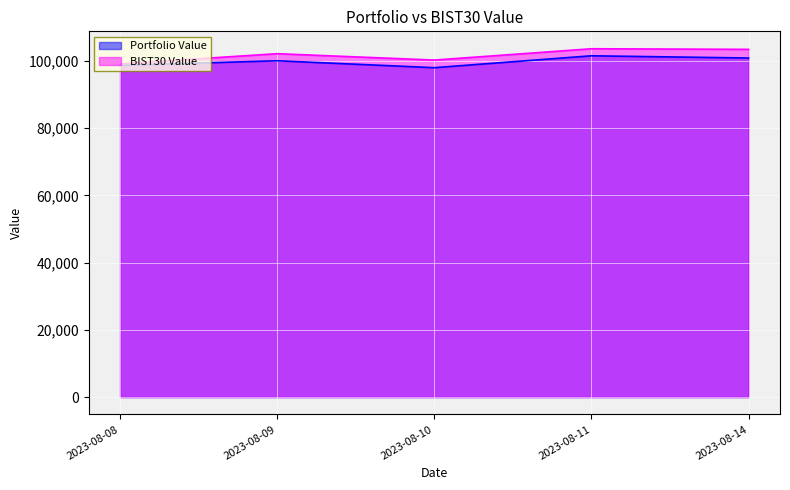

Which series has the largest total across all categories?

BIST30 Value